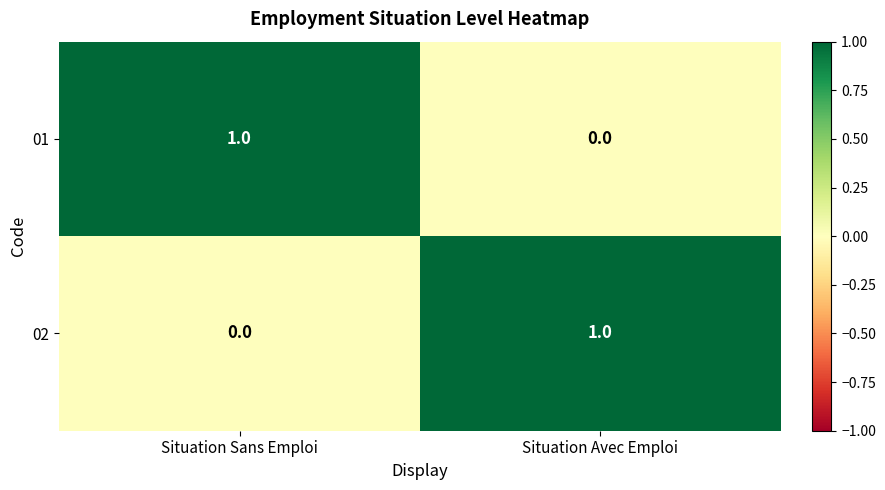

What is the spread (max minus min) of values at Situation Avec Emploi?

1